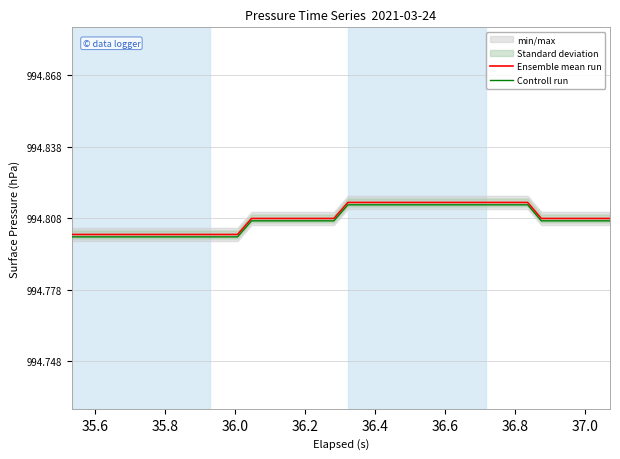

True or false: Controll run and Ensemble mean run cross at least once.

False